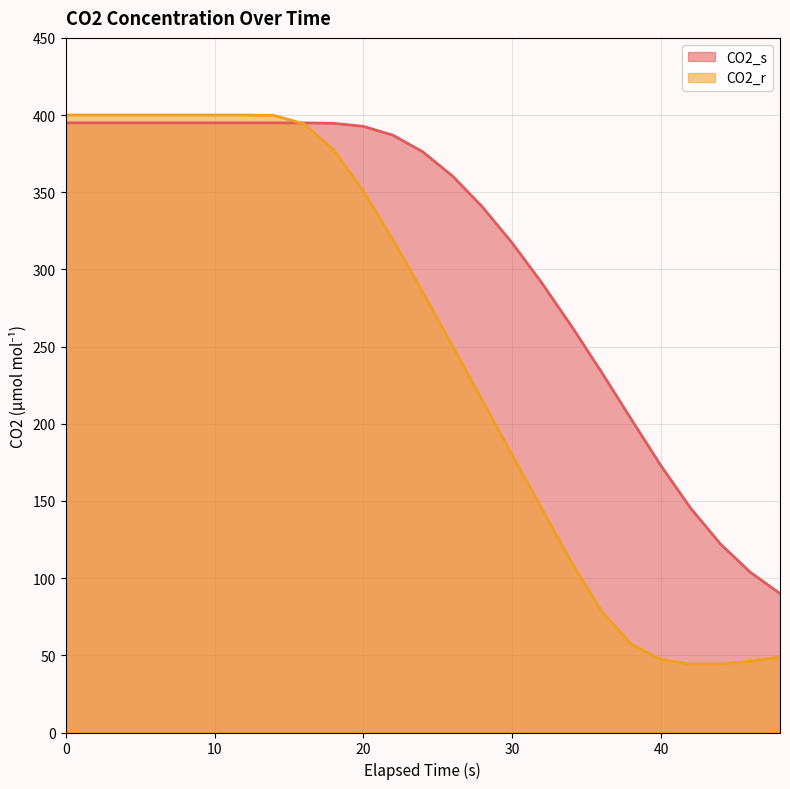

Which series changed the most between 22 and 30?

CO2_r